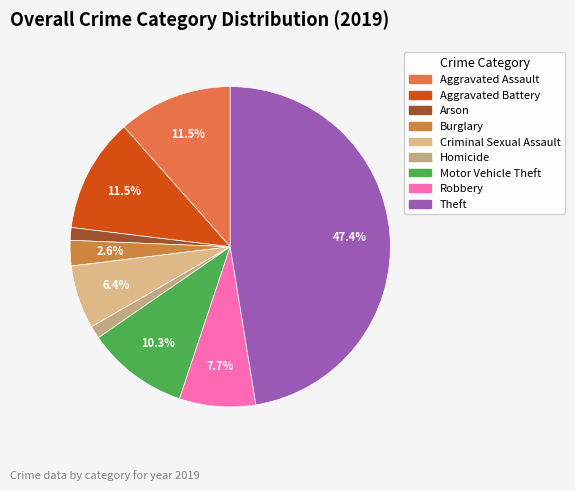

Is there any slice that represents more than half of the pie?

No